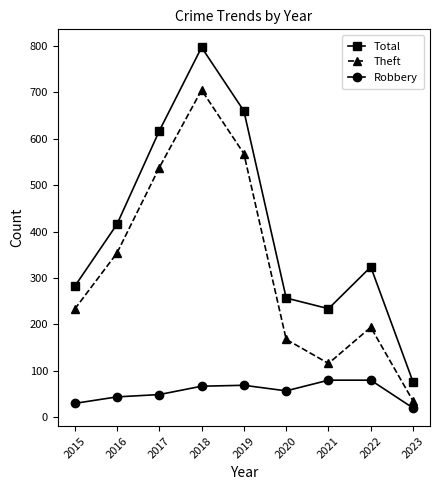

What is the spread (max minus min) of values at 2019?

591